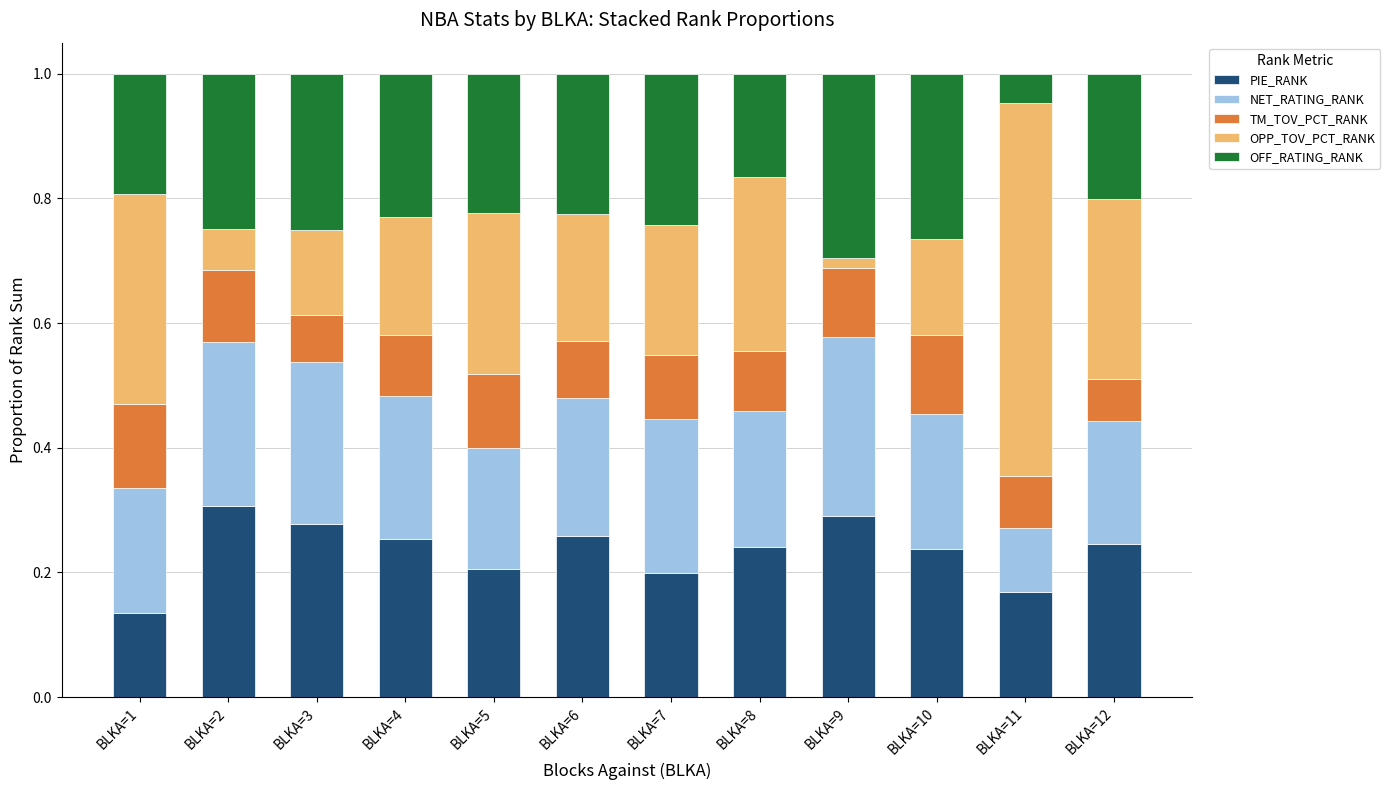

True or false: PIE_RANK has a value of 0.3 at BLKA=2.

True